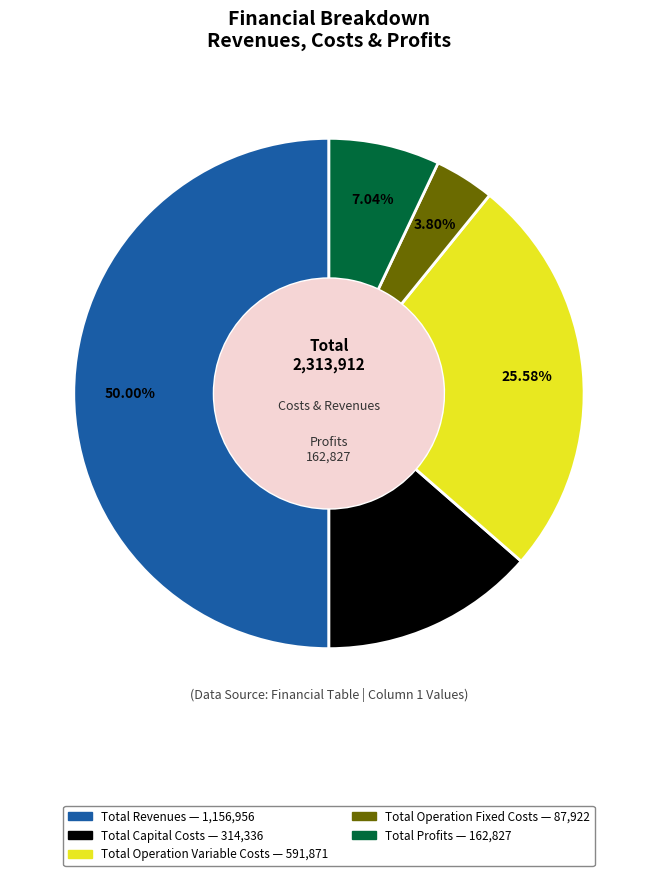

What percentage is the Total Operation Variable Costs slice, to the nearest percent?

26%